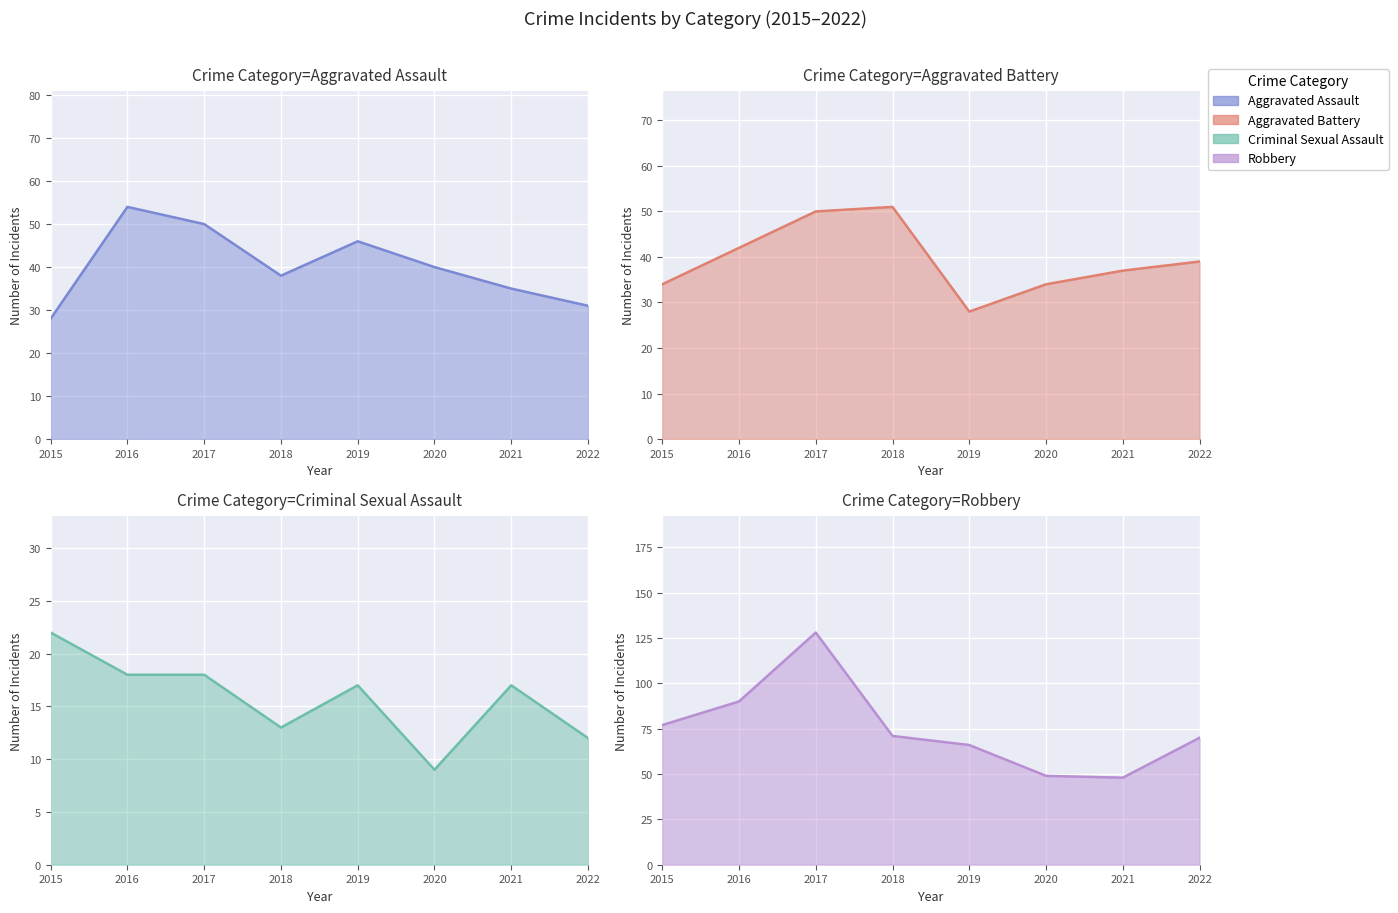

Count the number of categories in the chart.

8